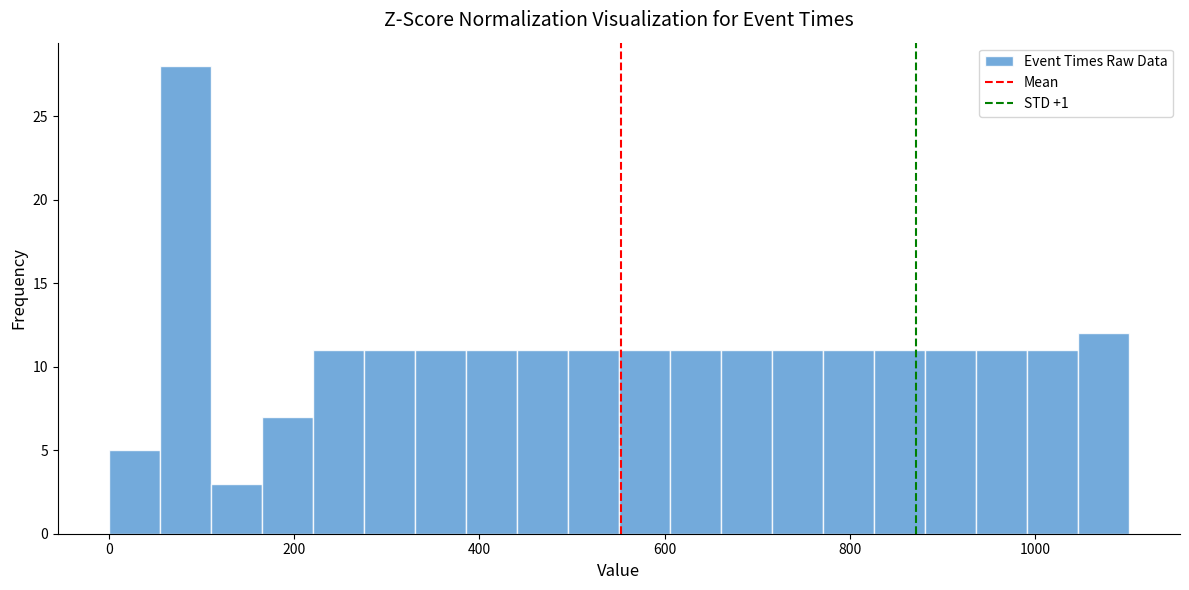

Around what value on the x-axis is the tallest bar? Give the approximate position of its centre, as read against the axis.

80